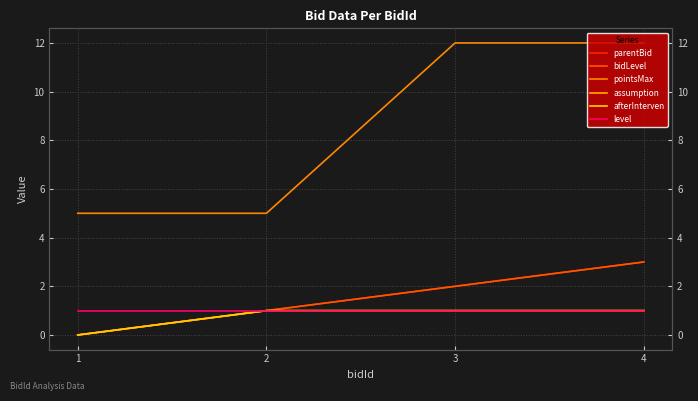

Reading left to right, list all the values displayed in this chart.

parentBid: 1=0	2=1	3=2	4=3
bidLevel: 1=0	2=1	3=2	4=3
pointsMax: 1=5	2=5	3=12	4=12
assumption: 1=0	2=1	3=1	4=1
afterInterven: 1=0	2=1	3=1	4=1
level: 1=1	2=1	3=1	4=1